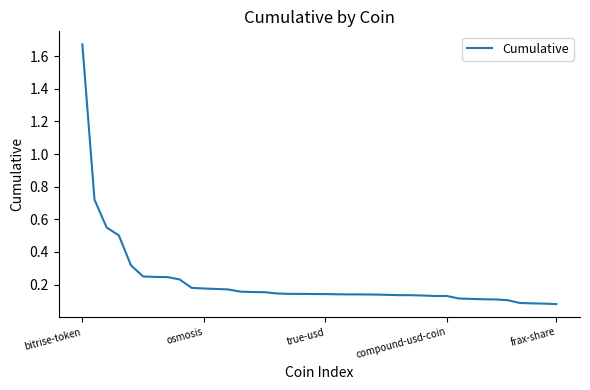

Which category has the highest value across all series?

bitrise-token